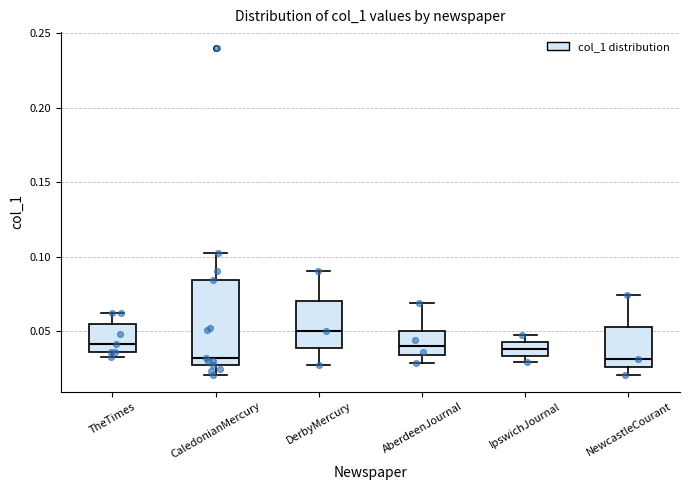

Reading left to right, read every box against the y-axis: the position of its median line, the range the box covers, and the ends of its whiskers. The values are not printed on the chart, so give them approximately, as read against the axis.

TheTimes: median 0.040, box 0.035 to 0.055, whiskers 0.035 (just below the box's lower edge) to 0.060
CaledonianMercury: median 0.030, box 0.025 to 0.085, whiskers 0.020 to 0.100
DerbyMercury: median 0.050, box 0.040 to 0.070, whiskers 0.025 to 0.090
AberdeenJournal: median 0.040, box 0.035 to 0.050, whiskers 0.030 to 0.070
IpswichJournal: median 0.040, box 0.035 to 0.045, whiskers 0.030 to 0.050
NewcastleCourant: median 0.030, box 0.025 to 0.055, whiskers 0.020 to 0.075